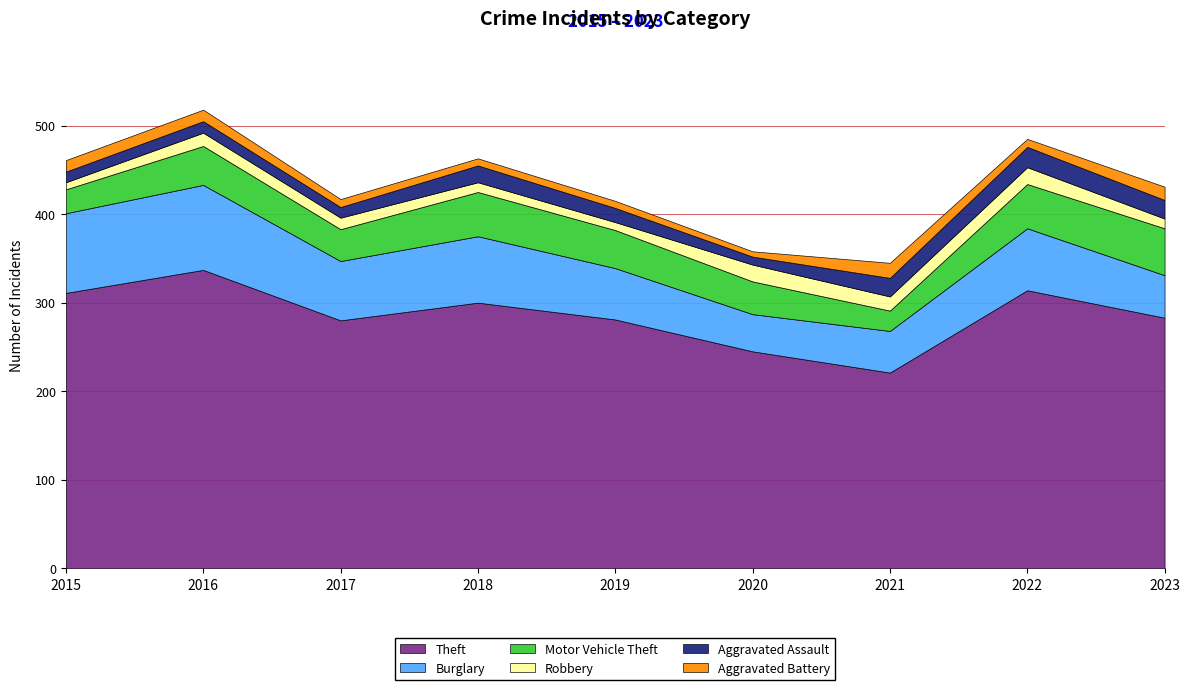

What is the sum of the Aggravated Assault values at 2017 and 2018?

31